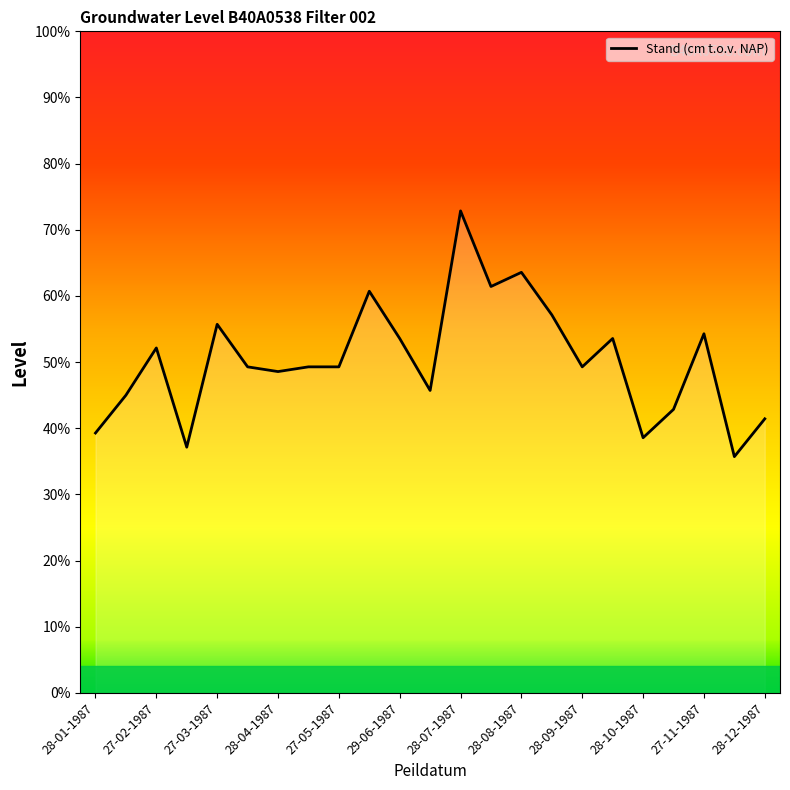

Where is the data nearest to the value 656?

27-11-1987